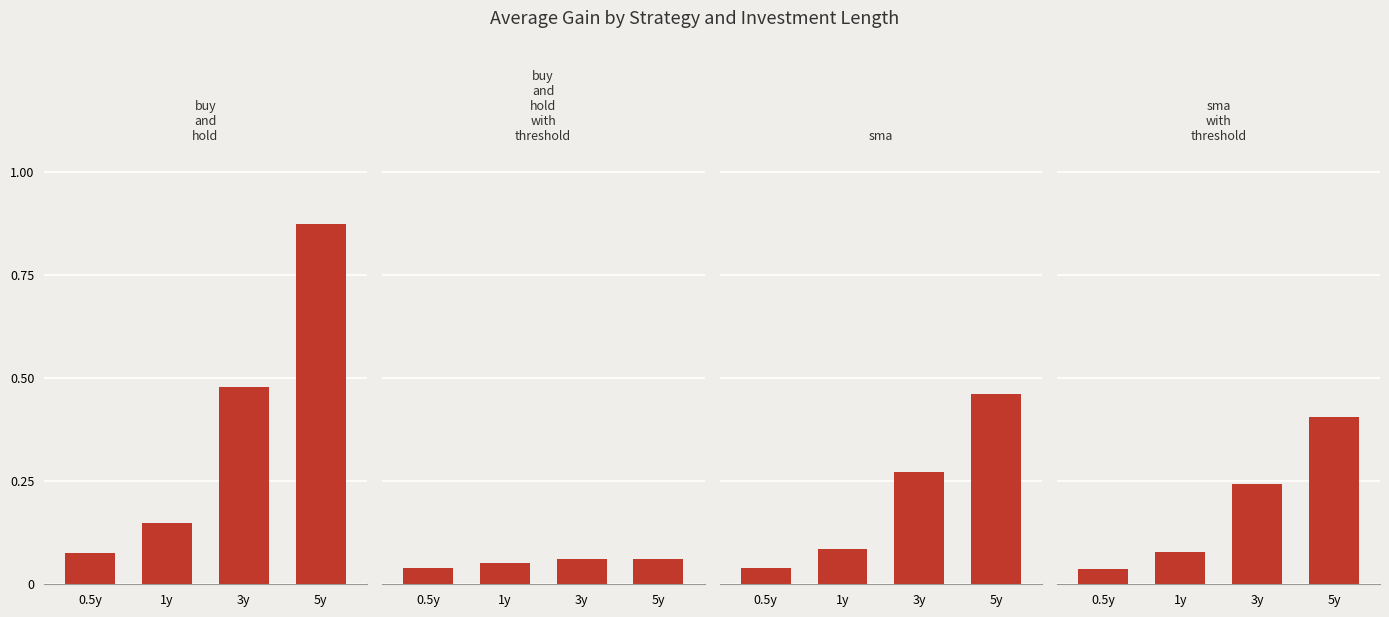

What is the difference between the highest and lowest values at 5y?

0.8